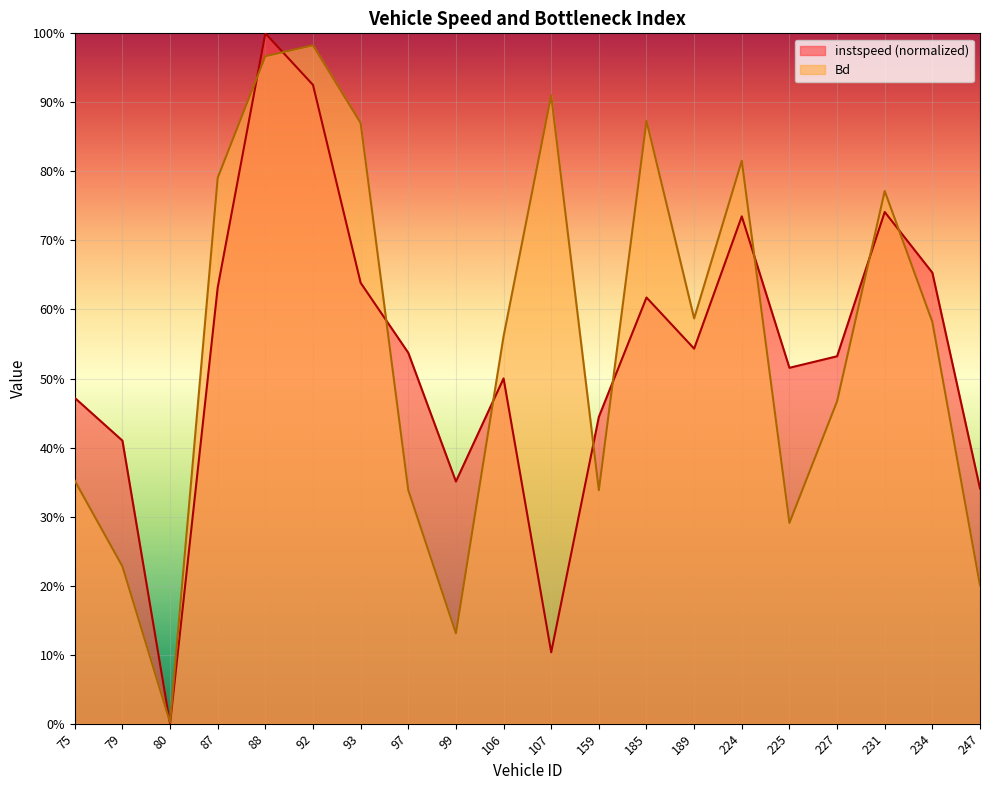

What is the maximum value for Bd?

1.0